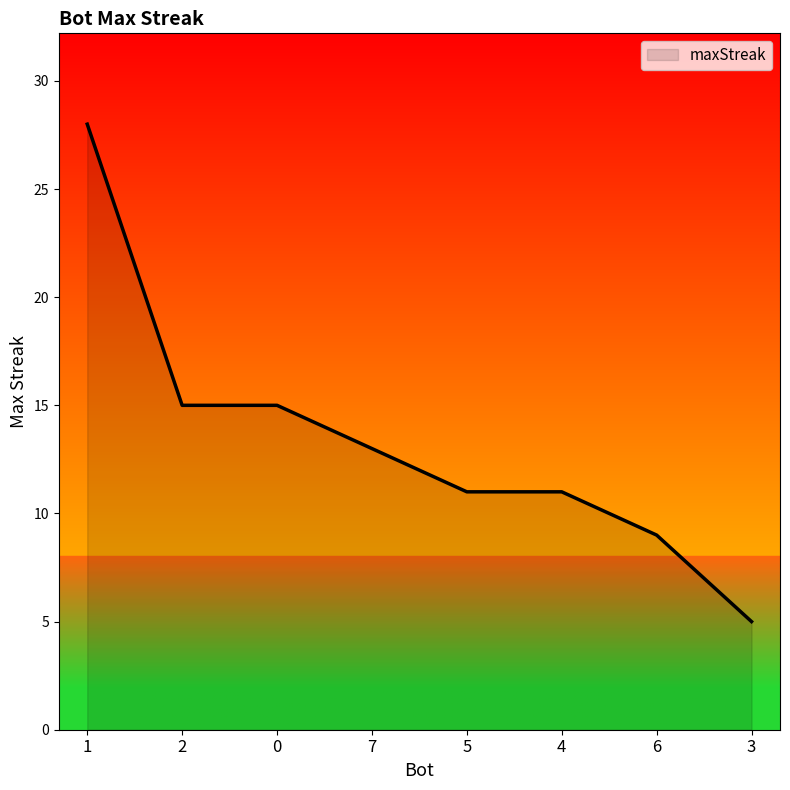

The value at 5 is 19. True or false?

False